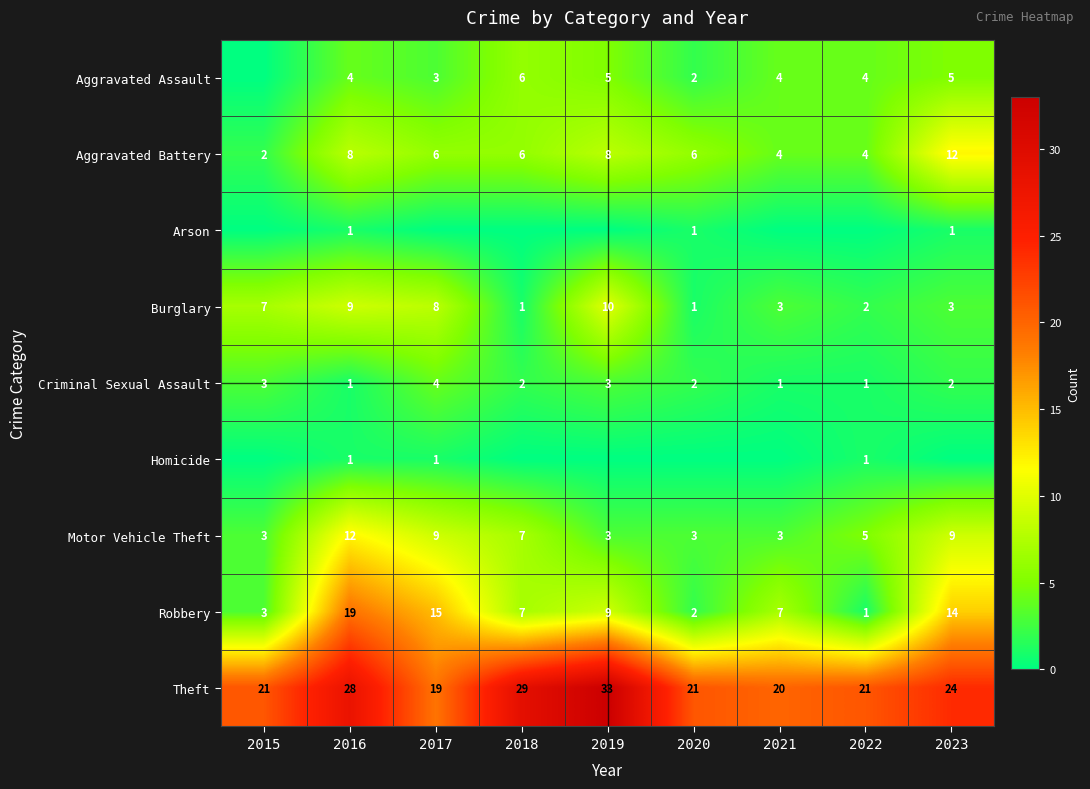

What is the greatest value displayed?

33